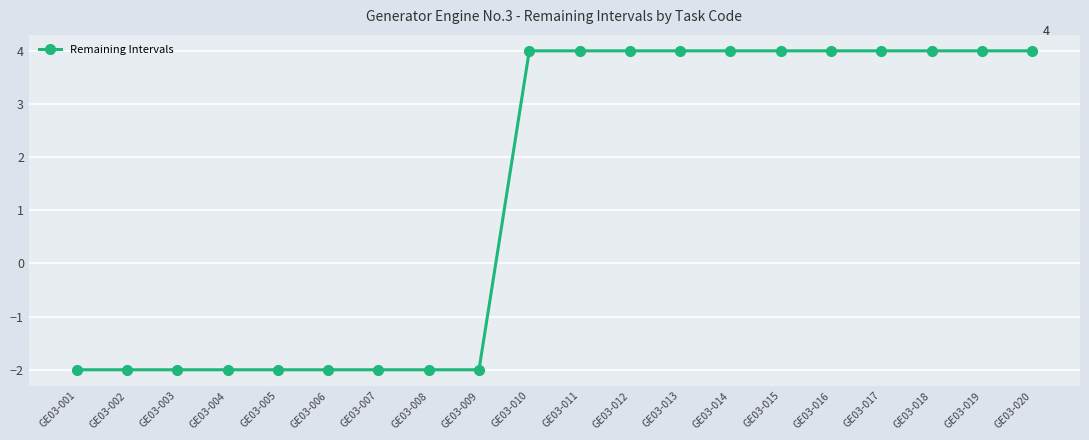

How many lines are shown in the chart?

1